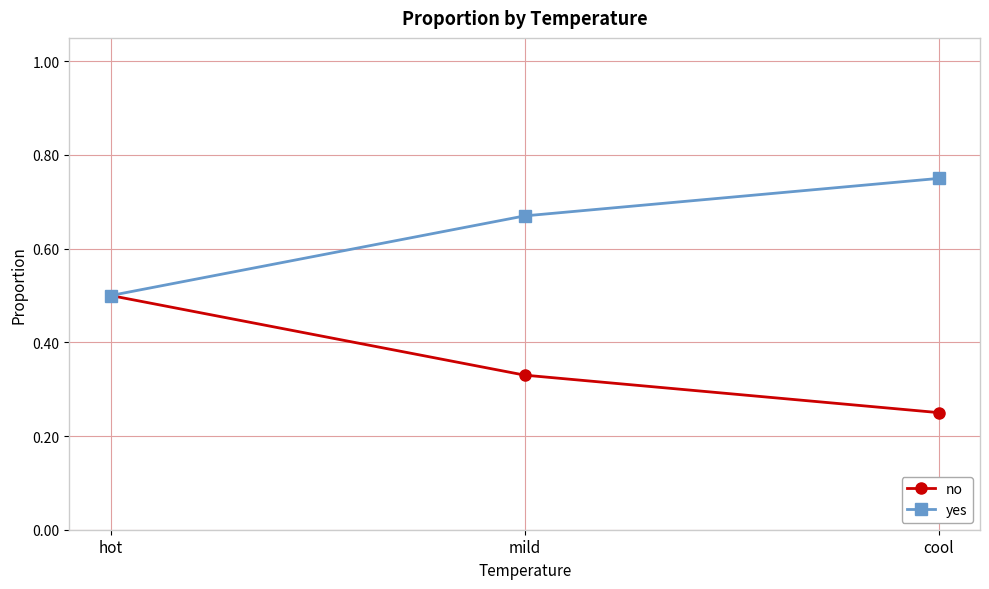

The value of no at cool is 0.4. True or false?

False